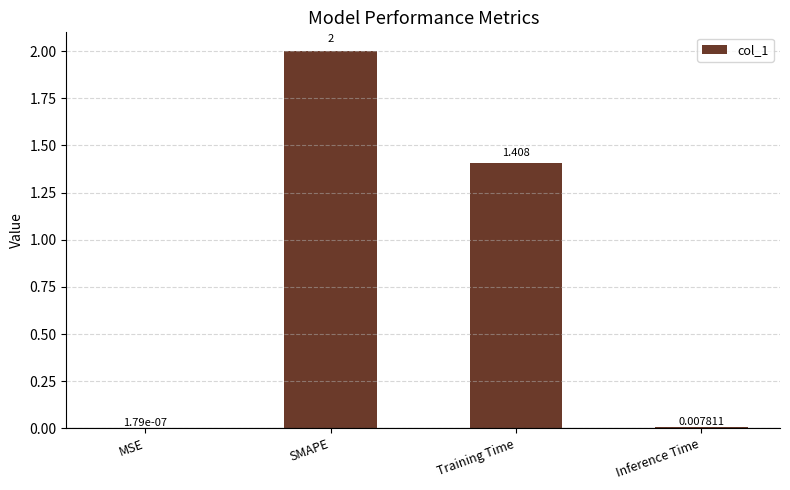

Count the number of data series in this chart.

1